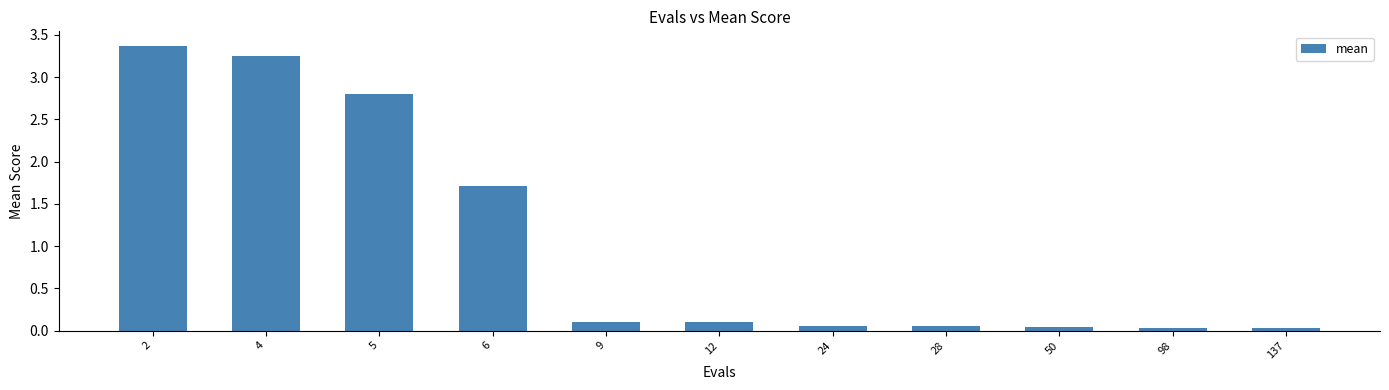

What is the sum of the values at 4 and 2?

6.6